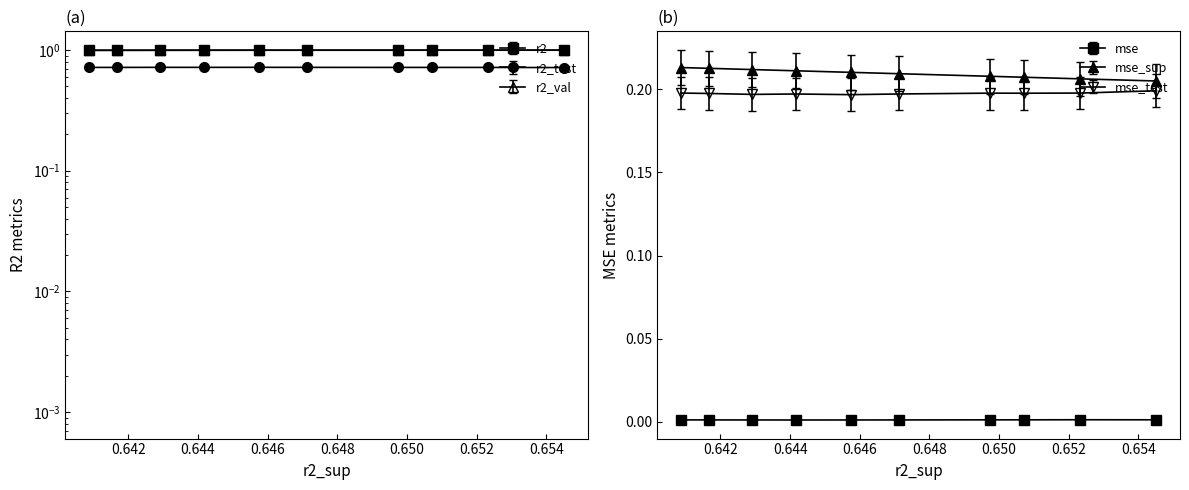

True or false: r2 and r2_test intersect in this chart.

False